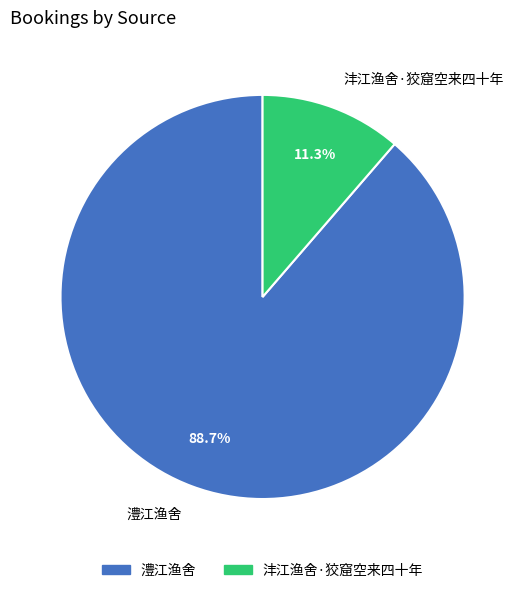

To the nearest percent, what is the combined percentage of 沣江渔舍·狡窟空来四十年 and 澧江渔舍?

100%